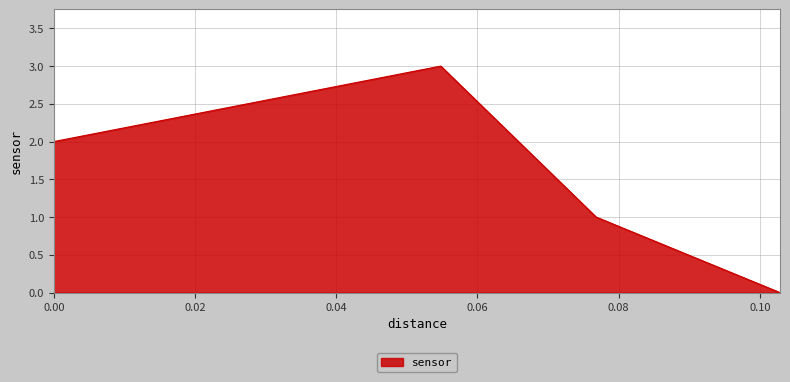

What is the greatest value displayed?

3